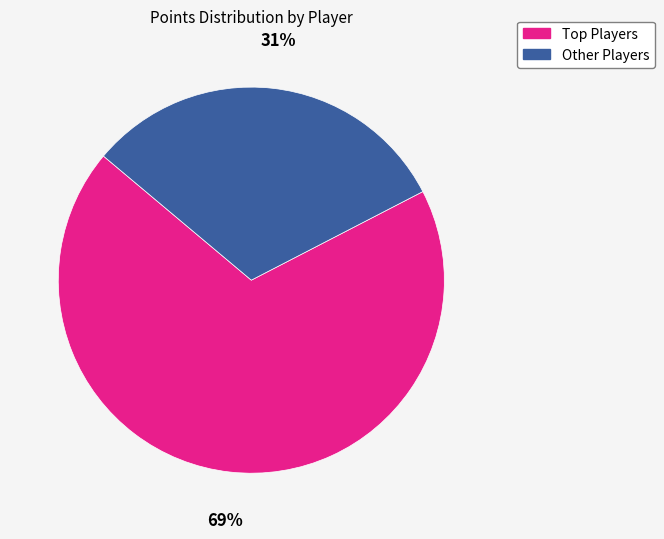

To the nearest percent, what is the average slice percentage?

50%